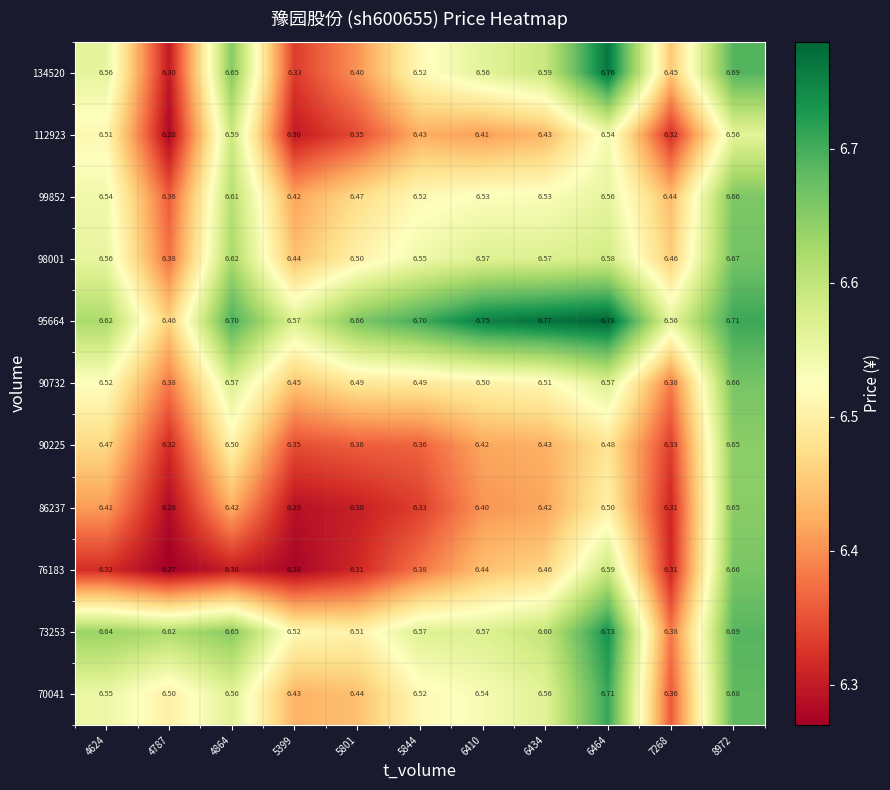

Is the value of 90732 at 5844 greater than the value of 99852 at 4787?

Yes